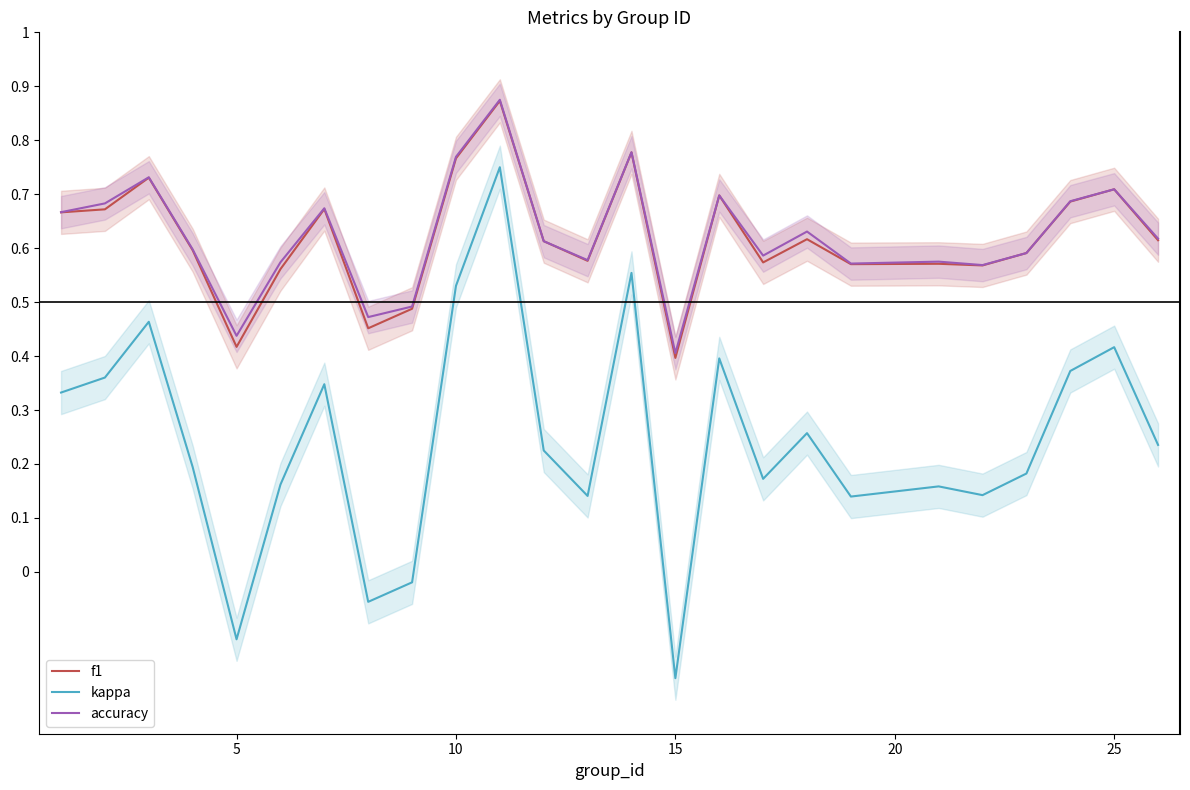

True or false: accuracy and kappa intersect in this chart.

False